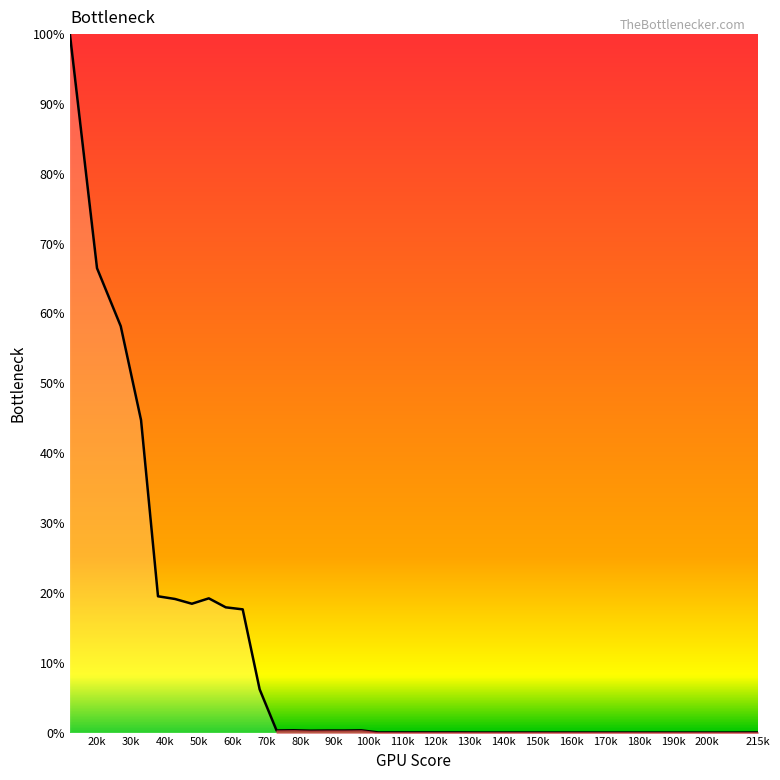

How many distinct data groups are displayed?

1